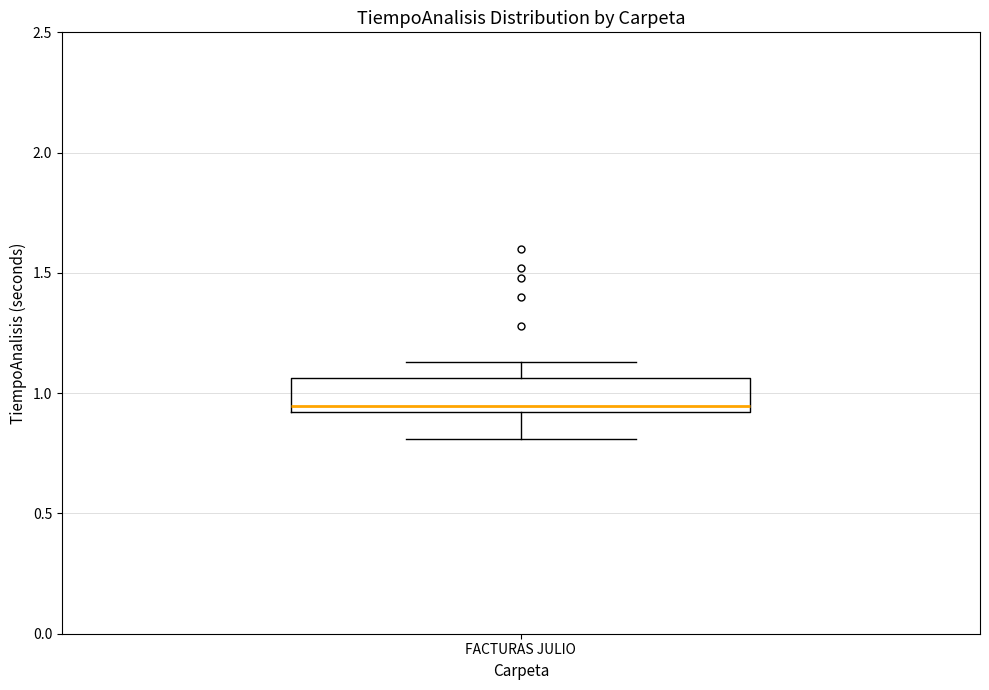

Read this box plot against the y-axis: the position of the median line, the range covered by the box, and the ends of both whiskers. The values are not printed on the chart, so give them approximately, as read against the axis.

median 0.95, box 0.90 to 1.05, whiskers 0.80 to 1.15